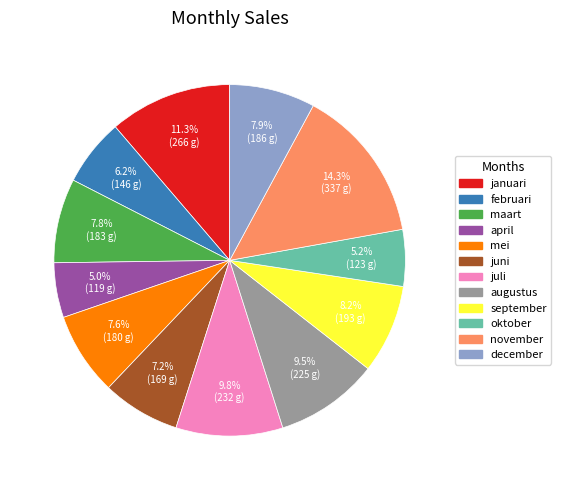

How much of the chart is everything except augustus?

90.5%